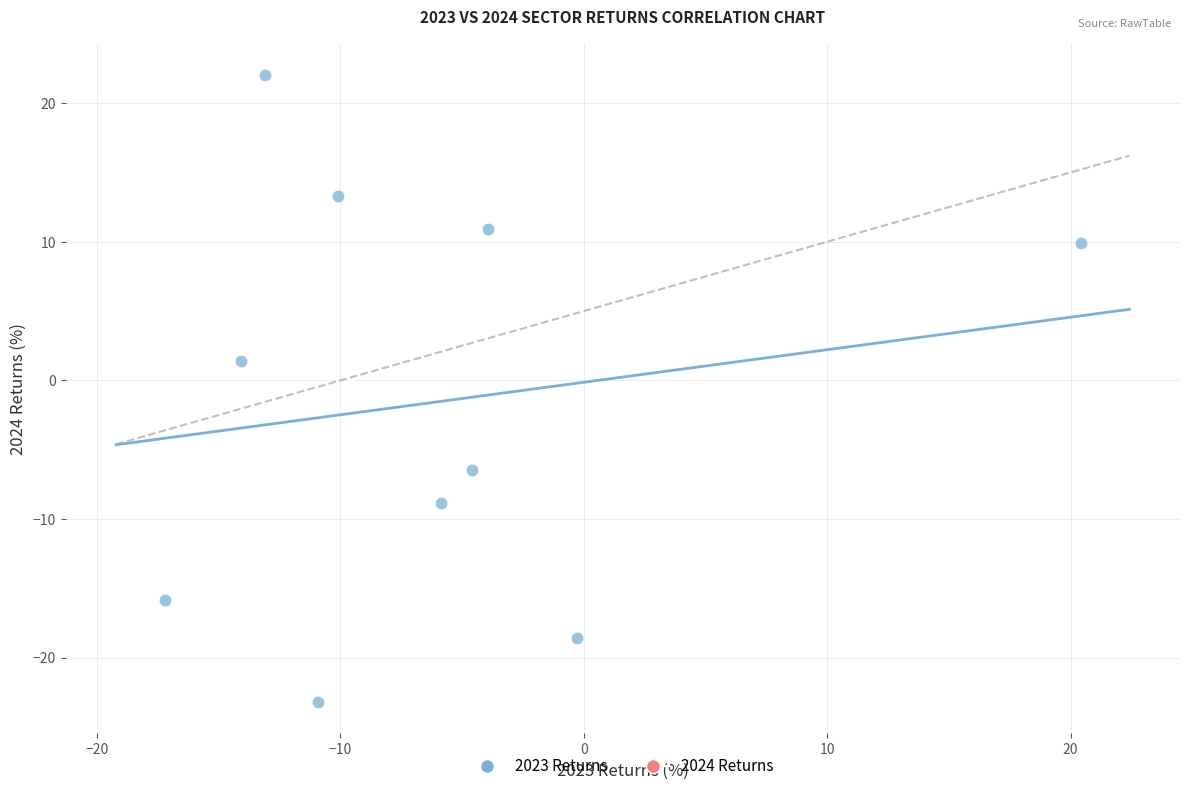

What Y value in the scatter plot is closest to 0?

1.4